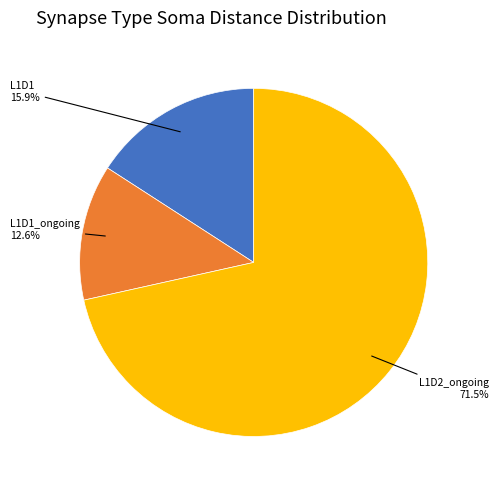

Count the number of slices in the pie.

3